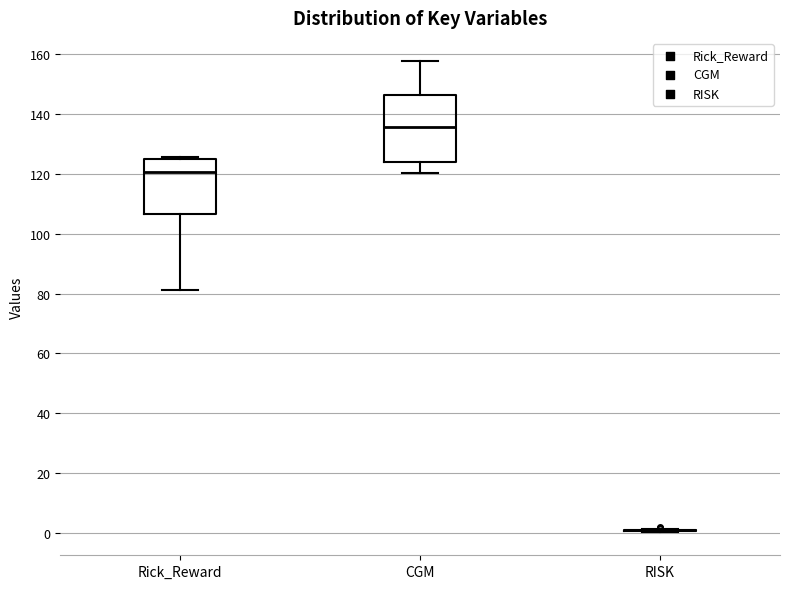

Which box is the tallest, from its lower edge to its upper edge?

CGM